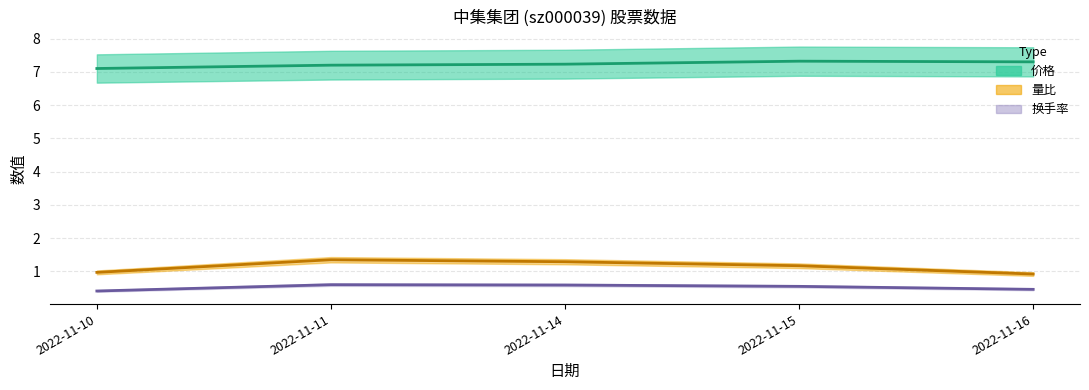

True or false: 量比 has more than 0 points higher than both neighbors.

True